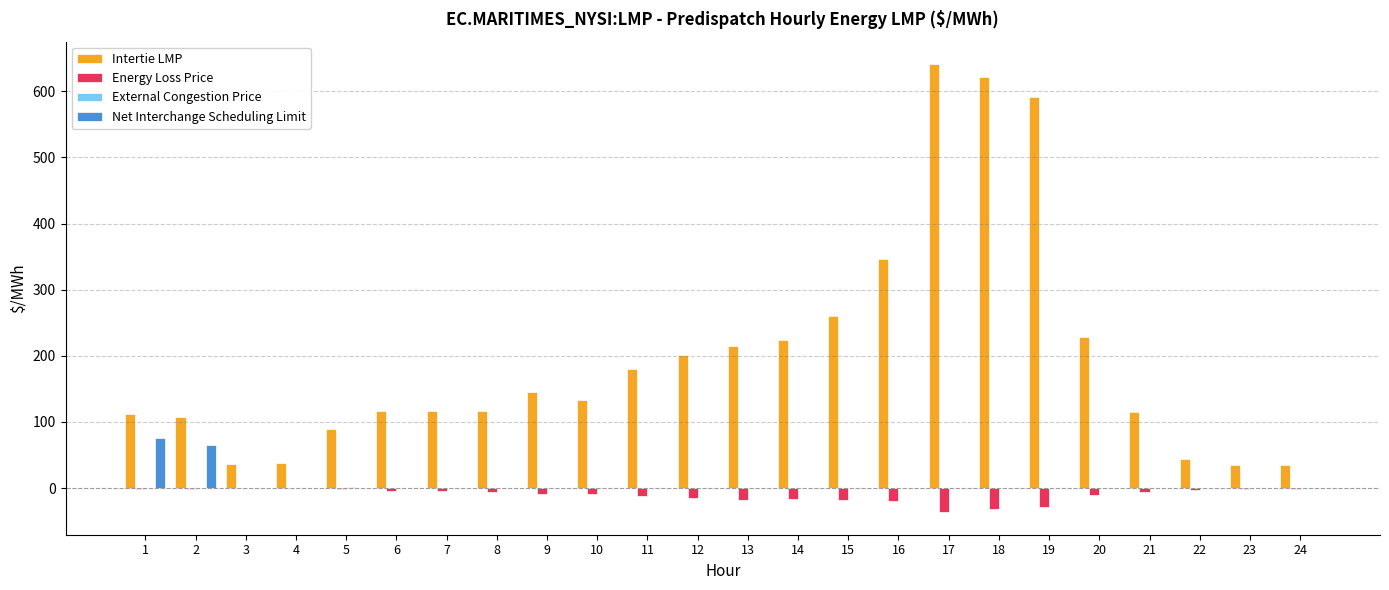

What is the greatest value displayed?

641.1